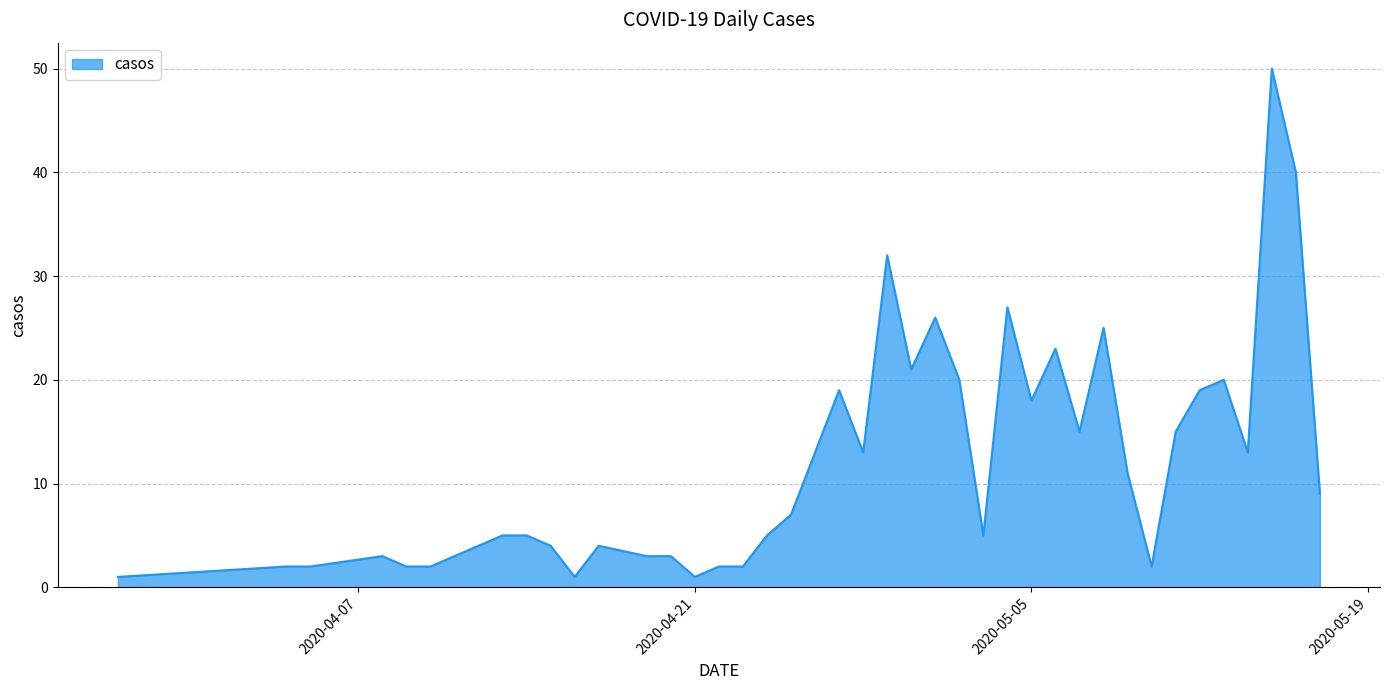

What is the difference between the maximum and minimum values?

49